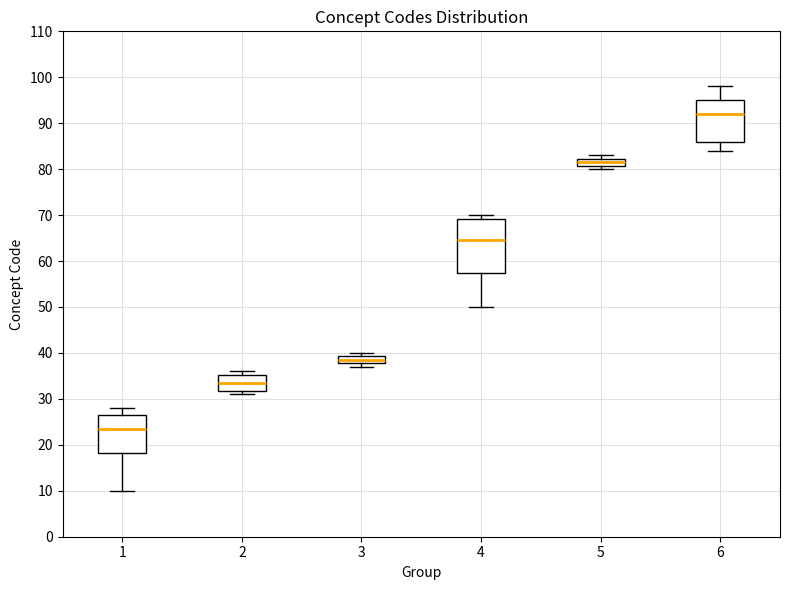

Reading left to right, read every box against the y-axis: the position of its median line, the range the box covers, and the ends of its whiskers. The values are not printed on the chart, so give them approximately, as read against the axis.

1: median 24, box 18 to 27, whiskers 10 to 28
2: median 34, box 32 to 35, whiskers 31 to 36
3: median 39 (inside the box), box 38 to 39, whiskers 37 to 40
4: median 65, box 58 to 69, whiskers 50 to 70
5: median 82 (inside the box), box 81 to 82, whiskers 80 to 83
6: median 92, box 86 to 95, whiskers 84 to 98